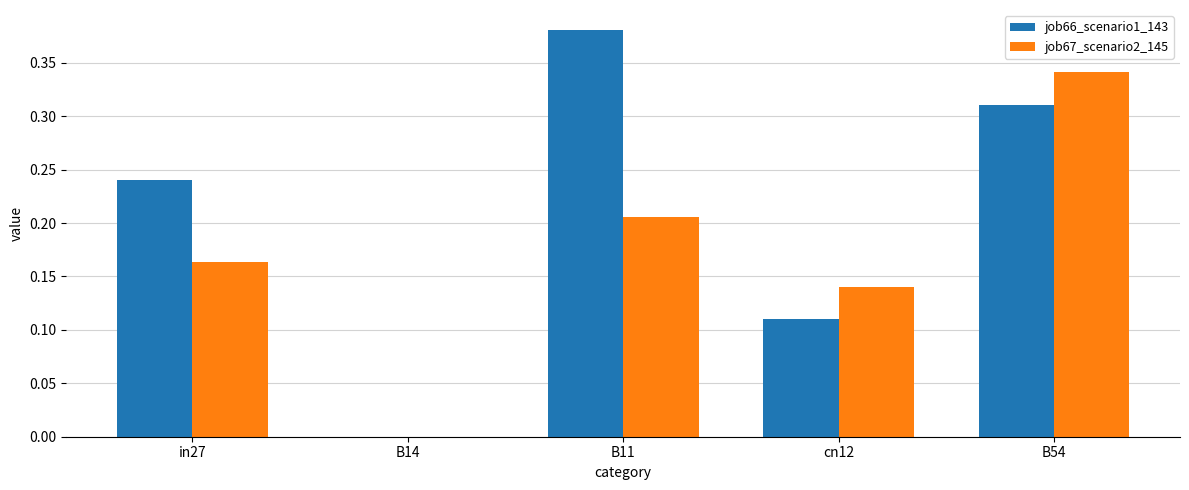

At which category does the chart reach its peak across all series?

B11